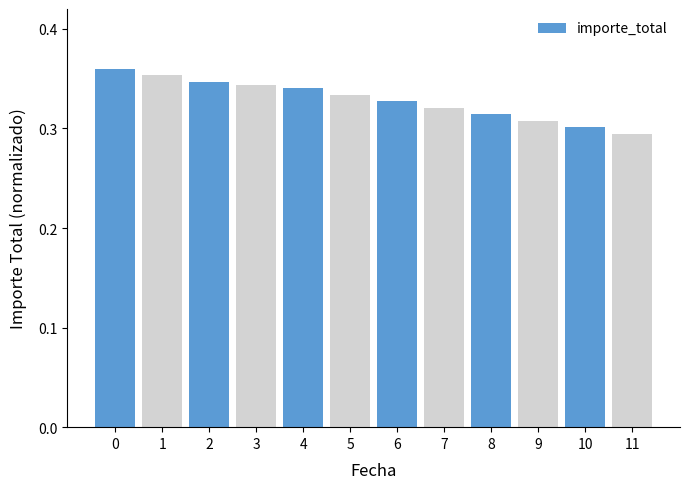

The value at 10 is 0.1. True or false?

False